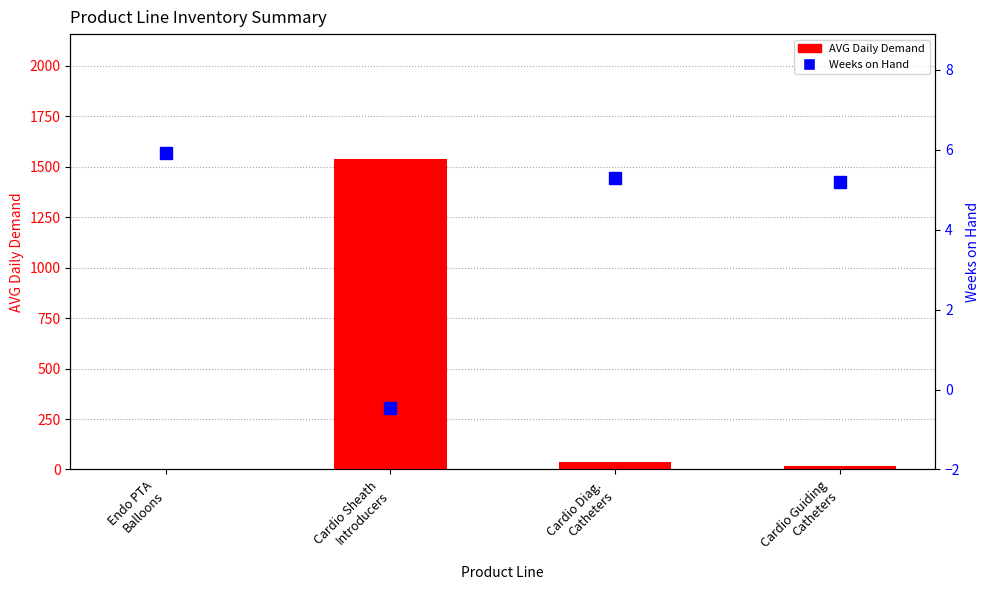

What is the label of the 4th bar from the left?

Cardio Guiding
Catheters